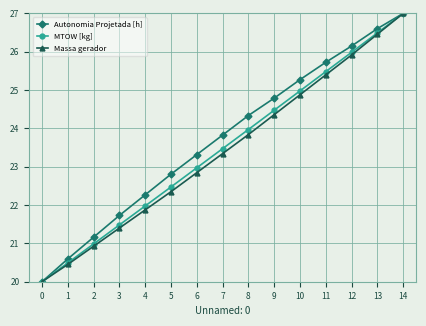

What is the total value across all series at 12?

78.1